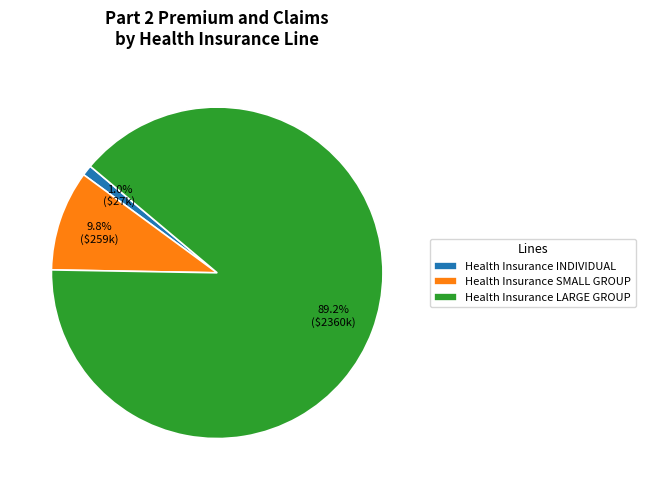

Between Health Insurance INDIVIDUAL and Health Insurance LARGE GROUP, which is larger?

Health Insurance LARGE GROUP